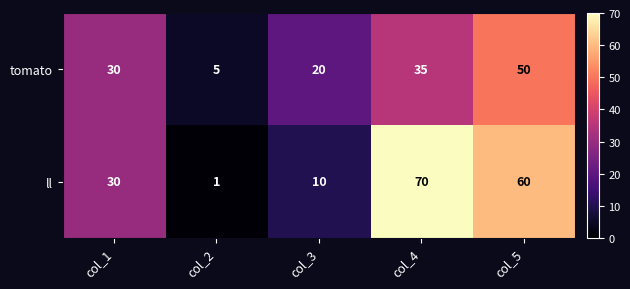

The tomato series shows 9 at col_1. True or false?

False